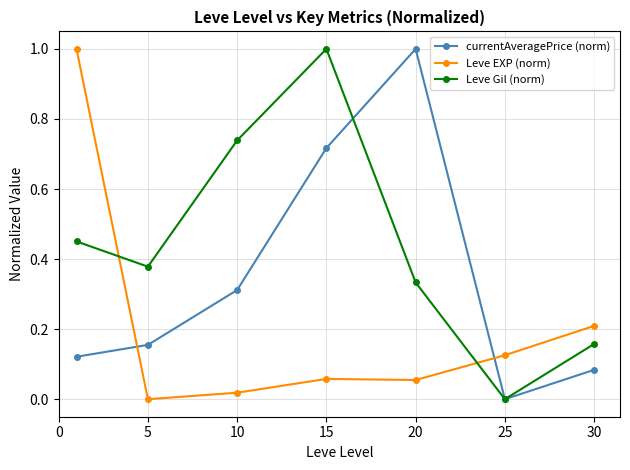

List the series in order of their overall mean, lowest first.

Leve EXP (norm), currentAveragePrice (norm), Leve Gil (norm)